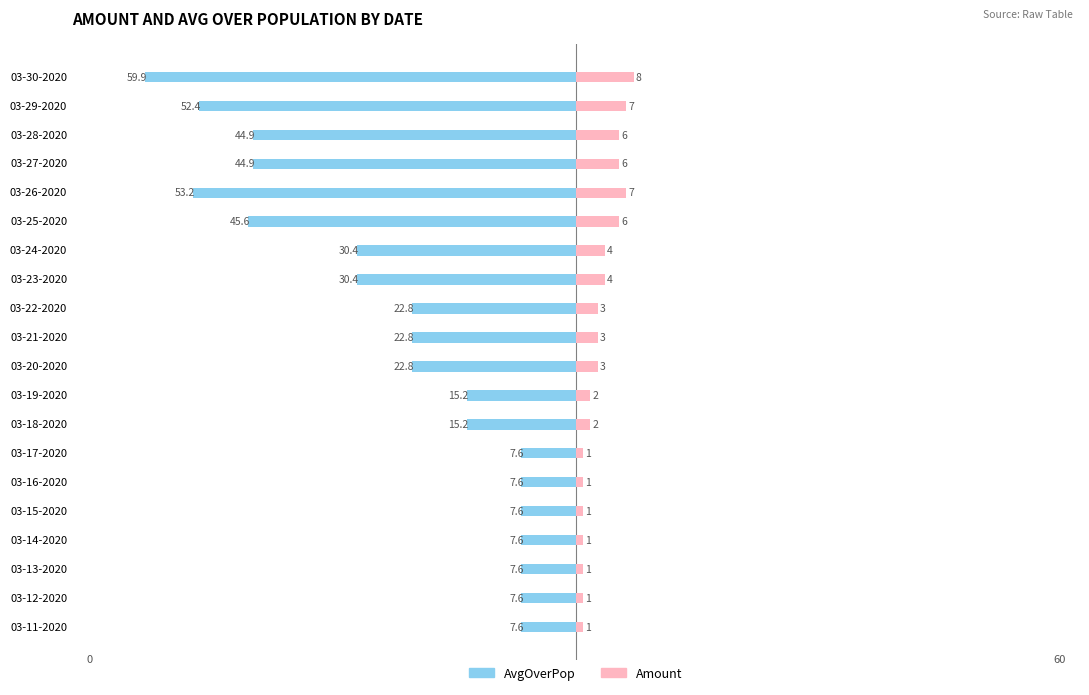

Which series changed the most between 03-19-2020 and 03-22-2020?

AvgOverPop